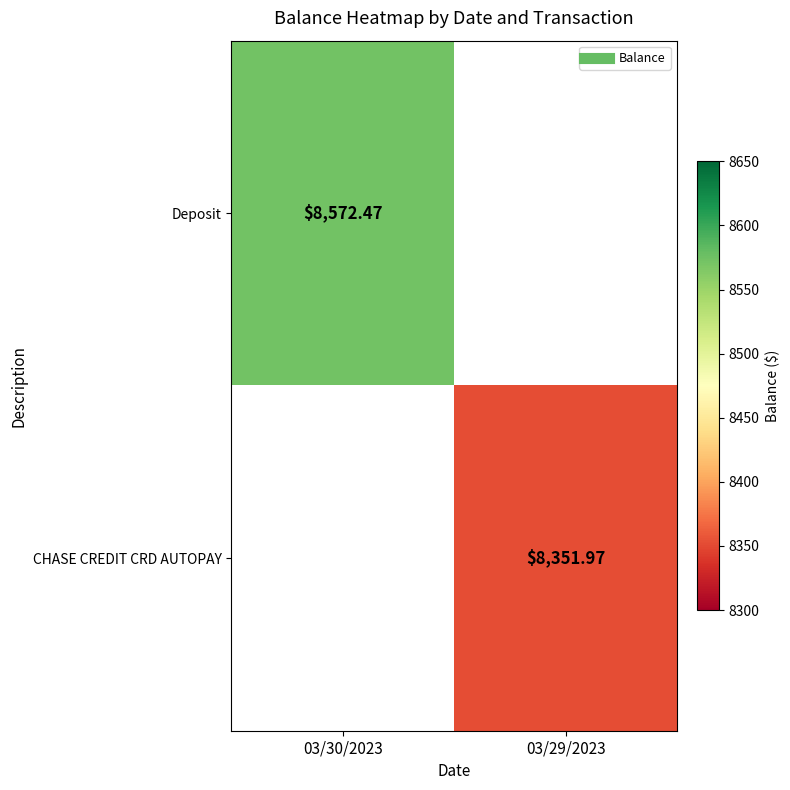

At which label is Deposit closest to 8572?

03/30/2023